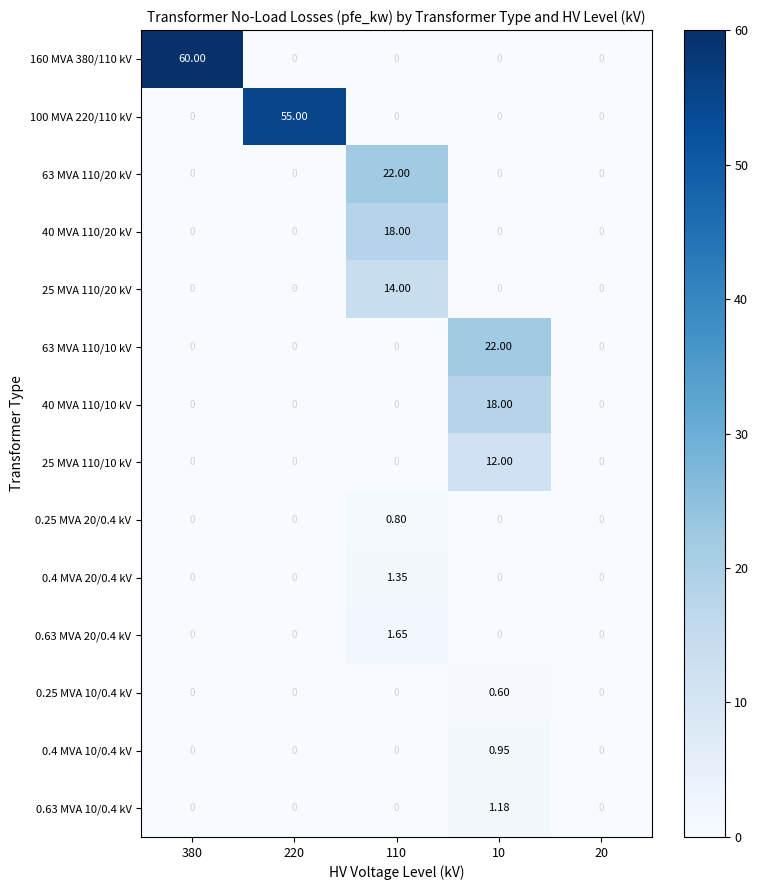

Is the value of 63 MVA 110/20 kV at 220 greater than the value of 40 MVA 110/10 kV at 10?

No